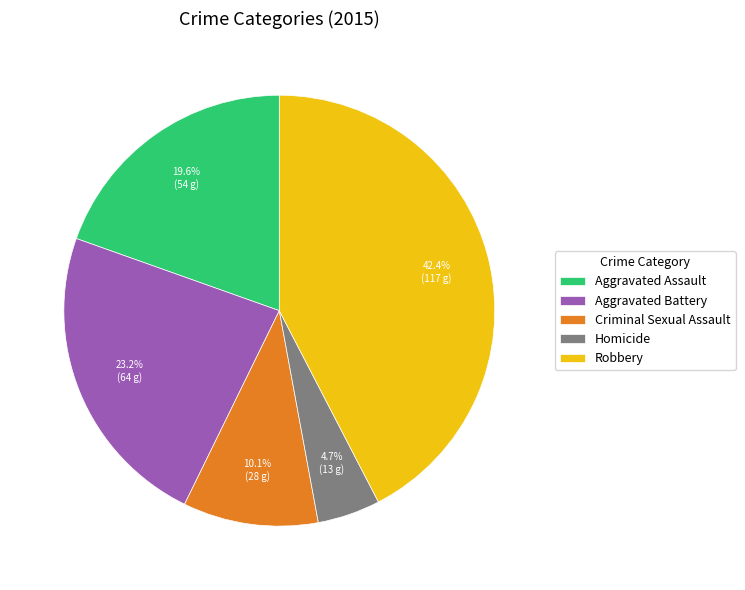

To the nearest percent, what portion does Aggravated Battery represent?

23%